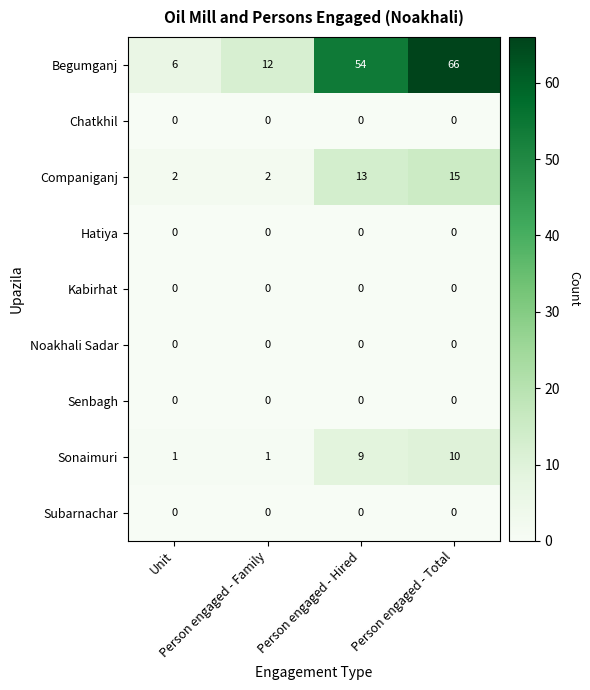

What is the total value across all series at Unit?

9